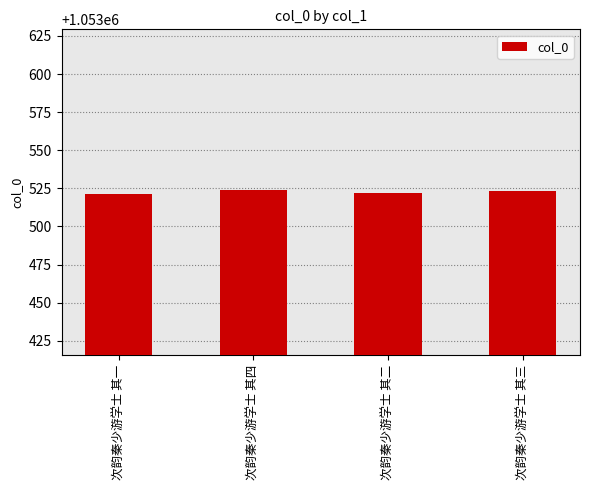

What is the label of the 2nd bar from the left?

次韵秦少游学士 其四